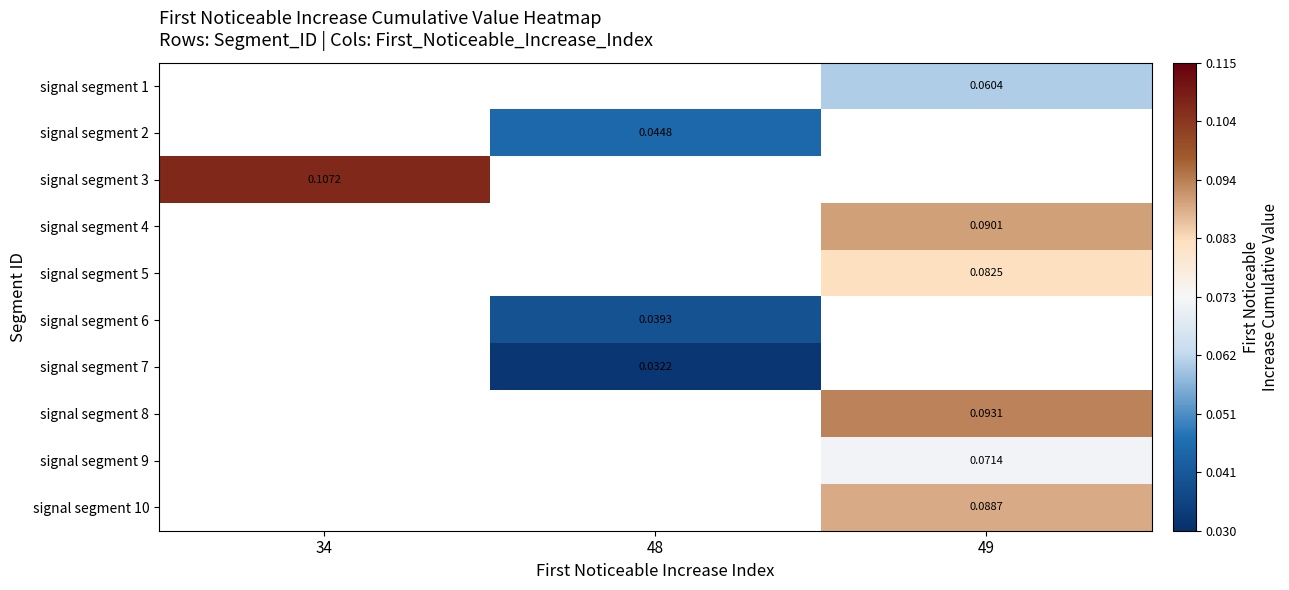

The value of signal segment 8 at 49 is 0.0. True or false?

False